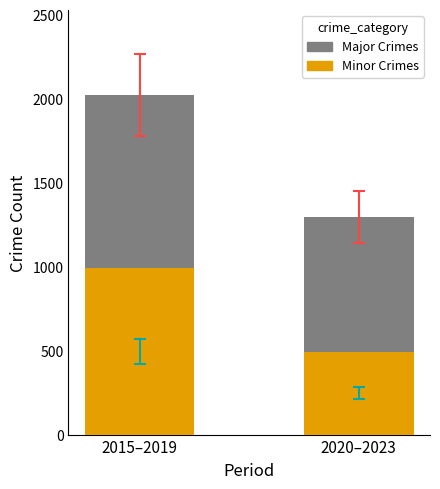

Does the chart contain stacked bars?

Yes